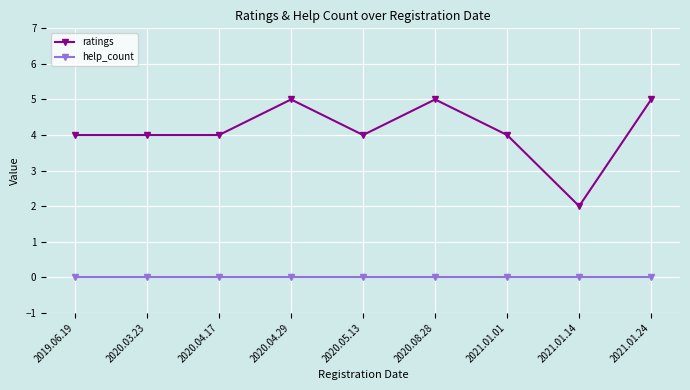

What is the spread (max minus min) of values at 2021.01.24?

5